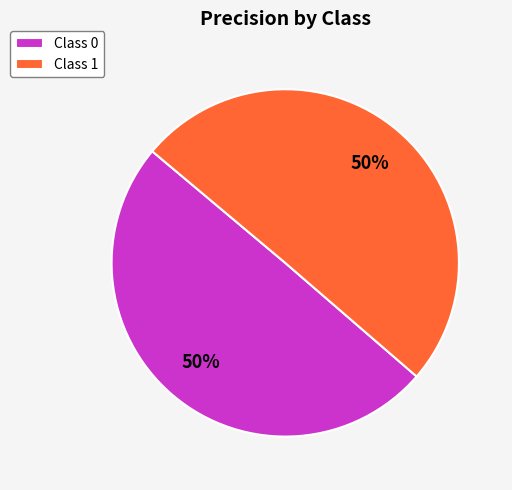

What percentage is the Class 0 slice, to the nearest percent?

50%